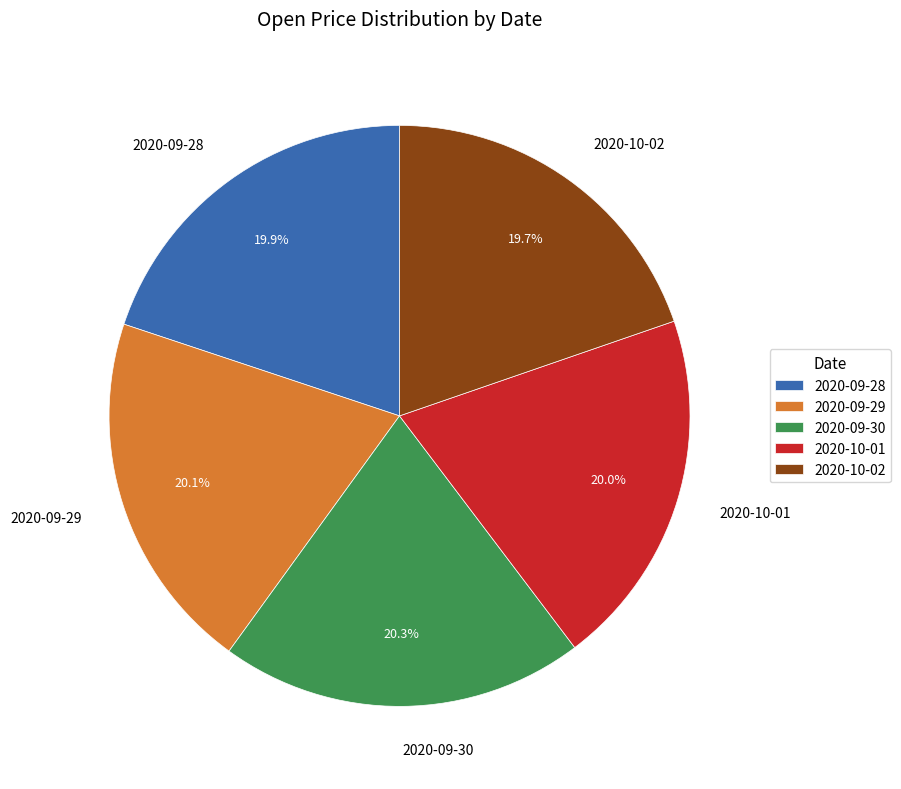

True or false: 2020-09-29 accounts for 29% of the total.

False